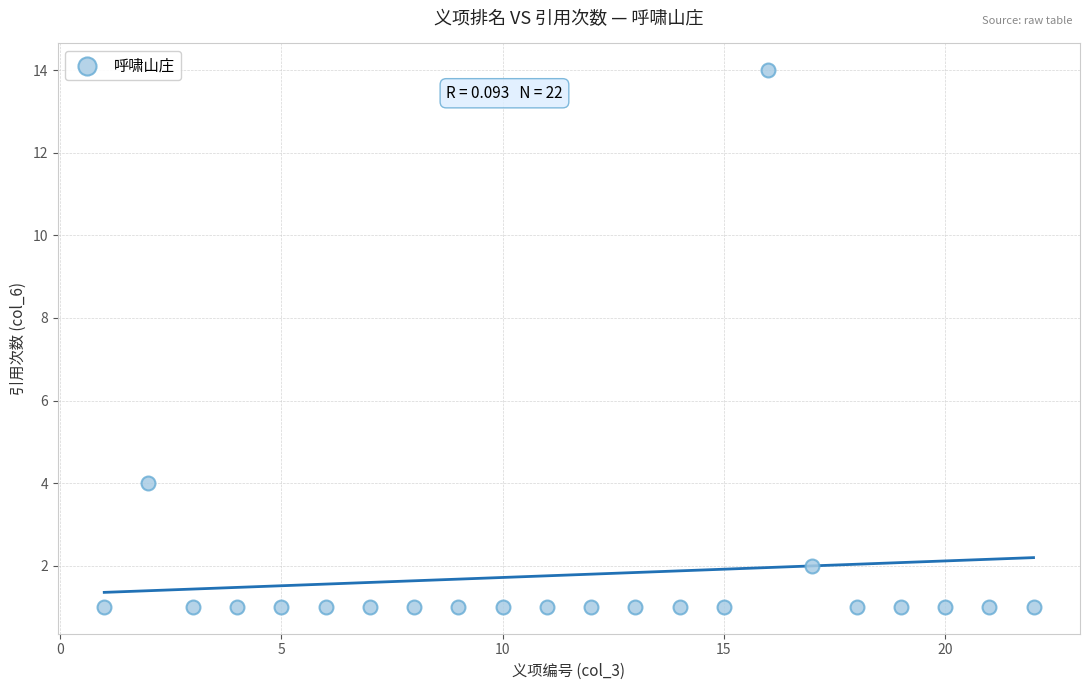

What Y value in the scatter plot is closest to 7?

4